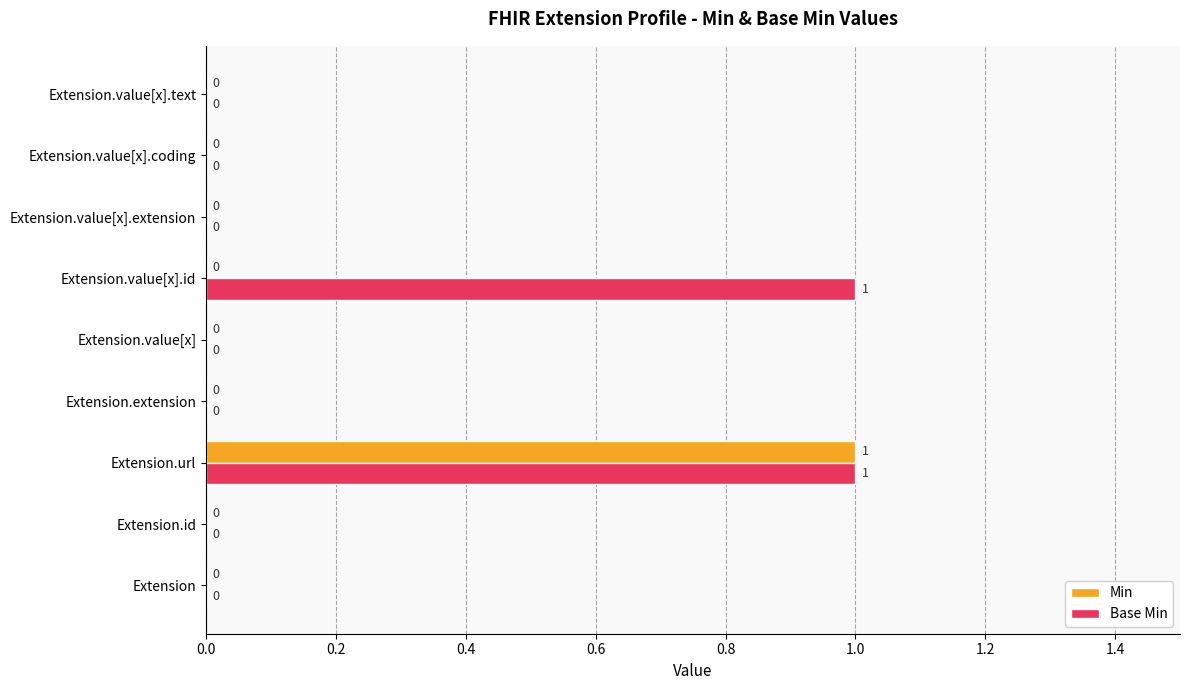

True or false: Base Min has a value of 0 at Extension.id.

True